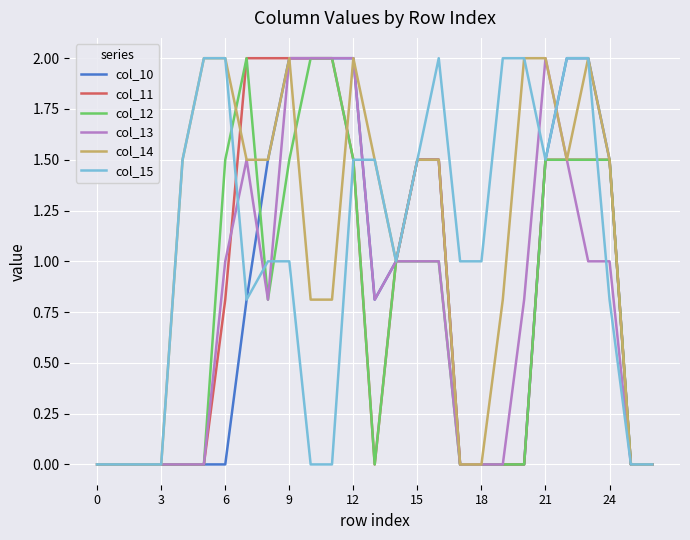

What is the maximum value shown in the chart?

2.0